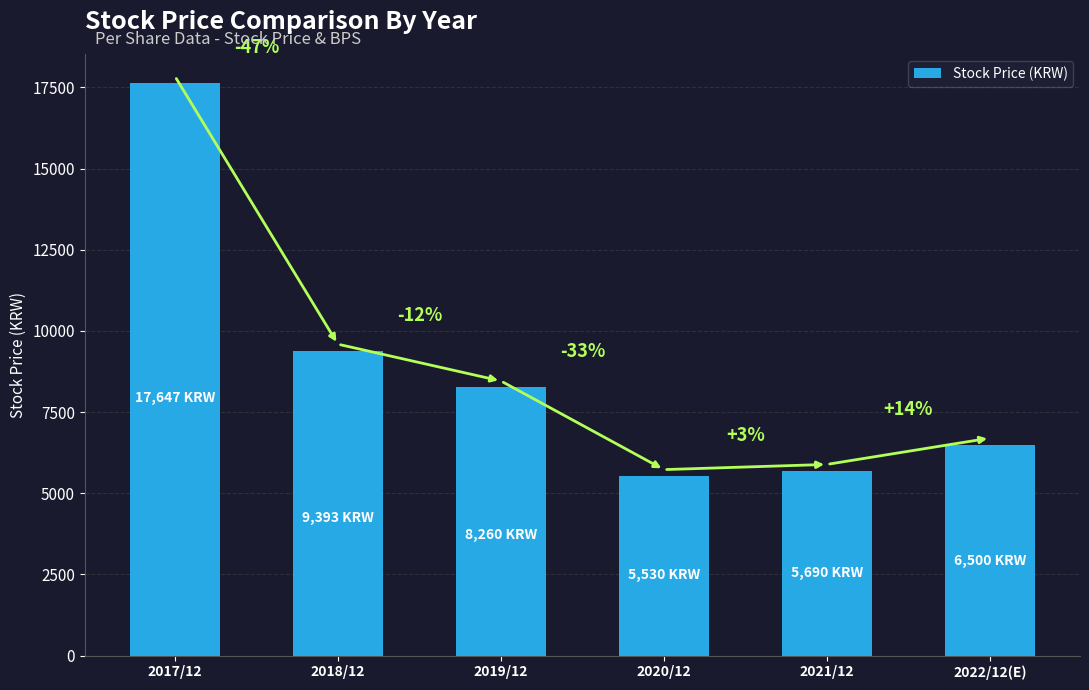

Are the bars grouped side by side (vs. stacked)?

No